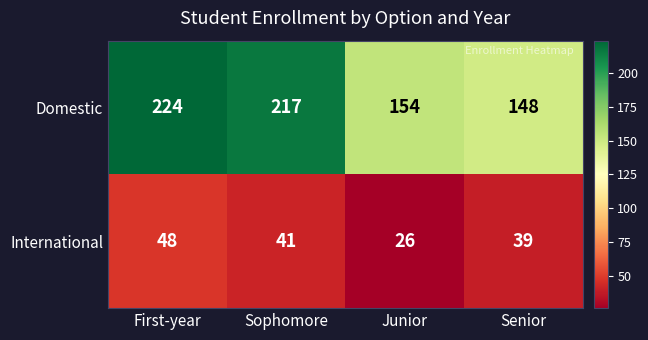

What is the average value of the Domestic series?

186